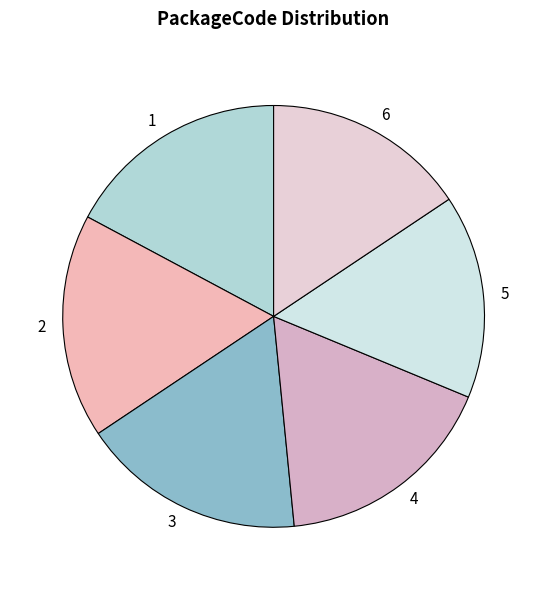

Is there any slice that represents more than half of the pie?

No